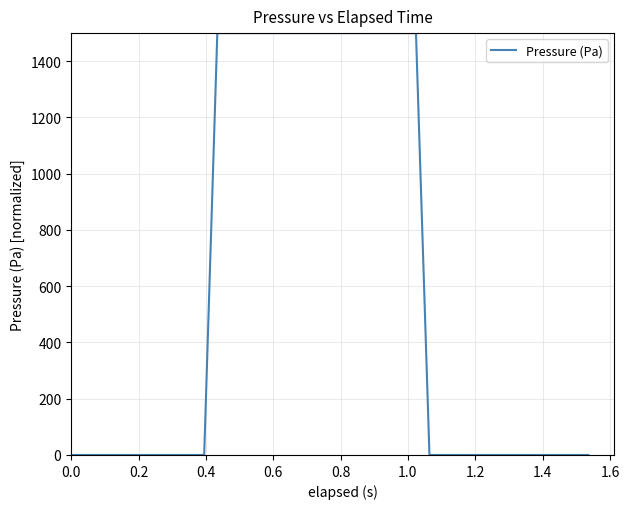

How many lines are shown in the chart?

1